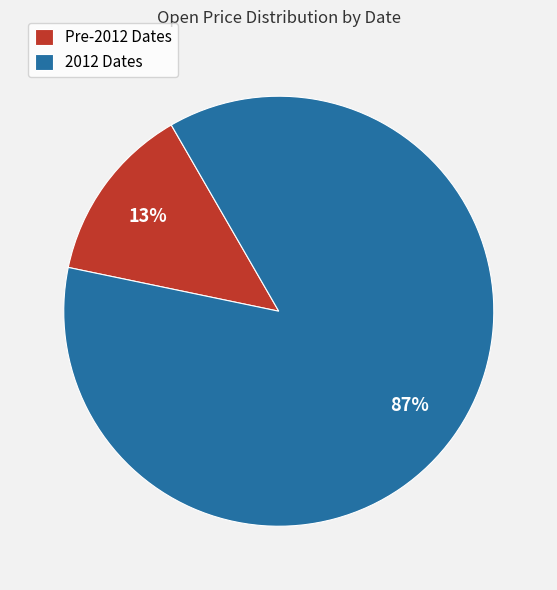

Which category accounts for the majority?

2012 Dates